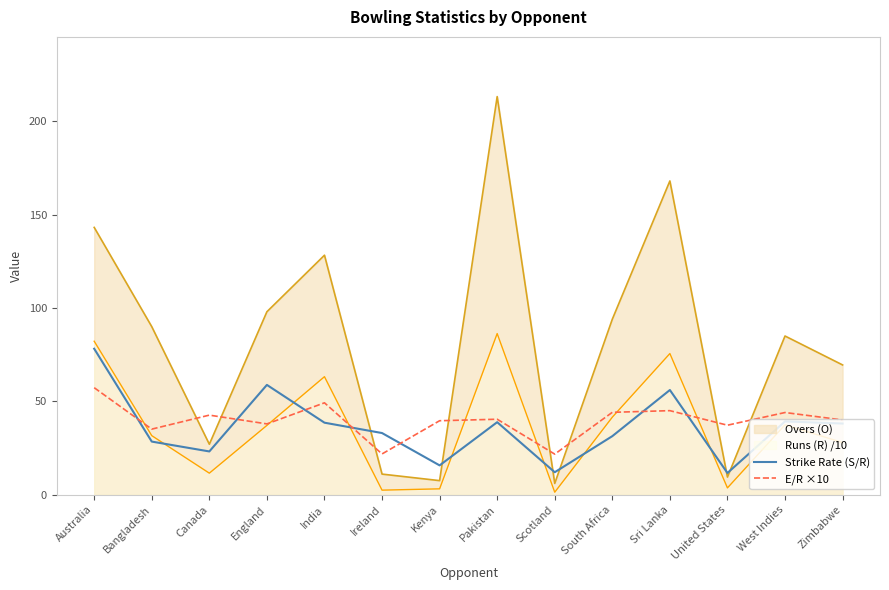

At which category does Strike Rate (S/R) reach its first local valley?

Canada